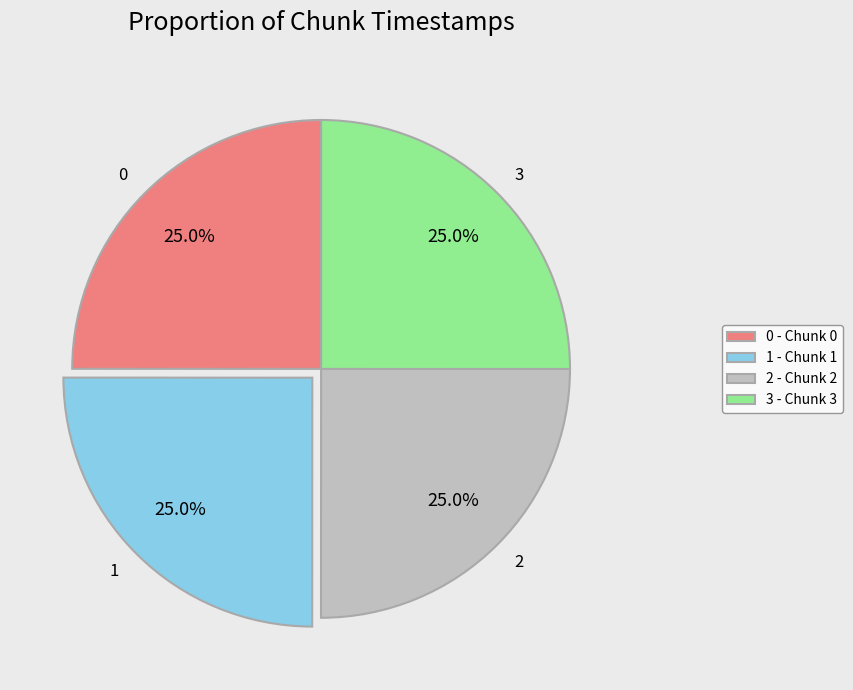

Combined, what portion of the pie is 0 and 1?

50.0%